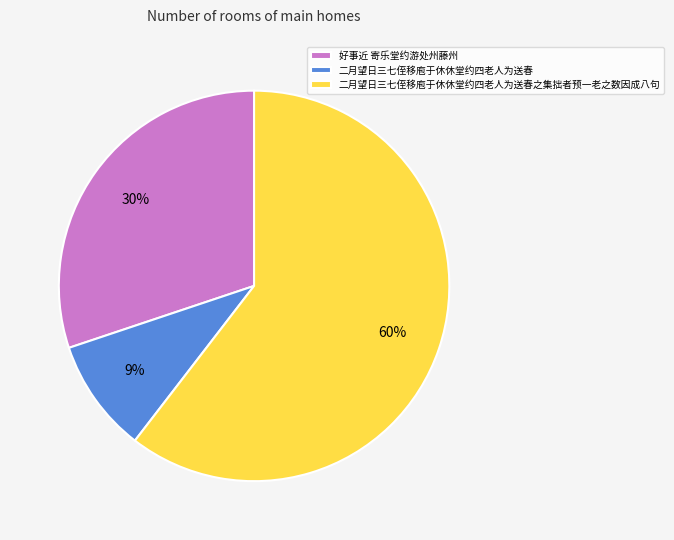

Which slice is the largest?

二月望日三七侄移庖于休休堂约四老人为送春之集拙者预一老之数因成八句